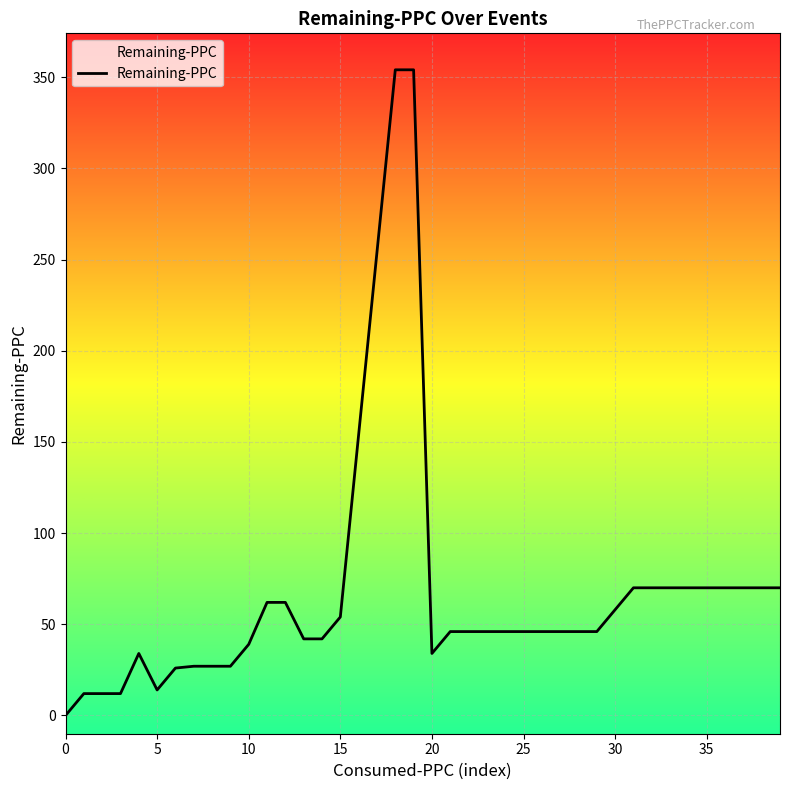

What is the sum of all values?

2744